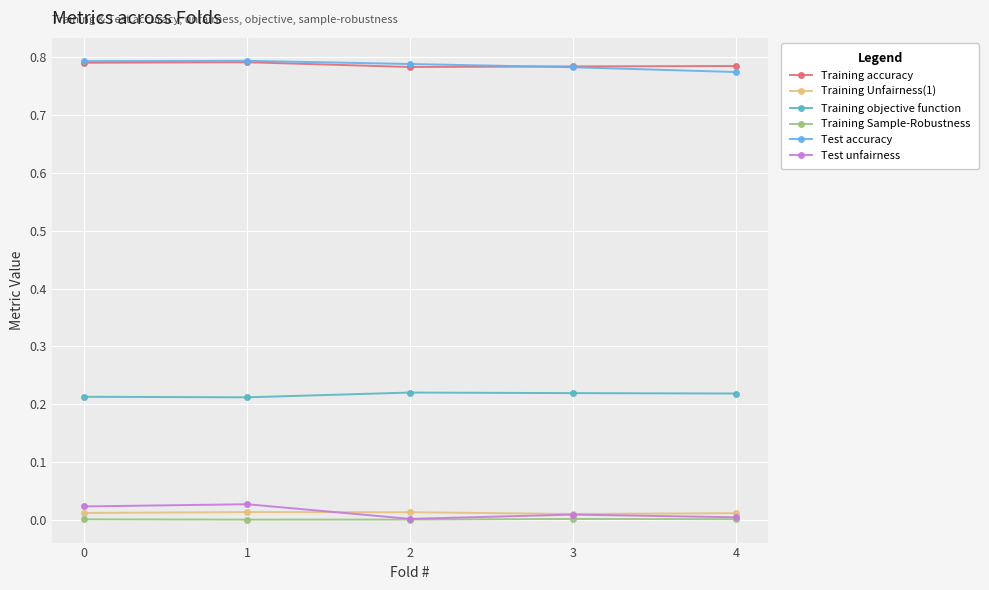

True or false: Test accuracy has a value of 0.8 at 3.

True